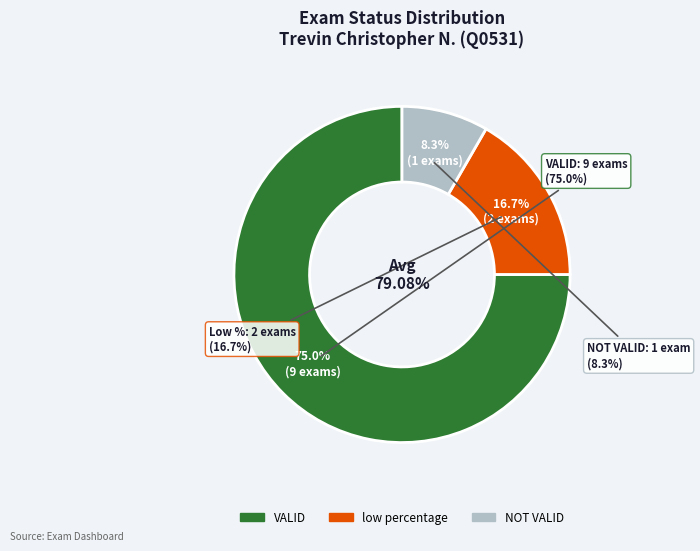

What percentage is the low percentage slice, to the nearest percent?

17%